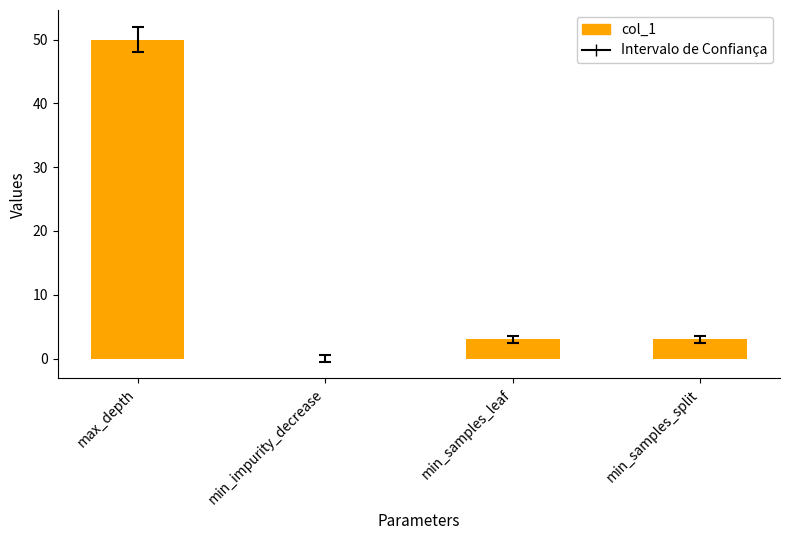

Is it true that the value at min_impurity_decrease is 0?

True